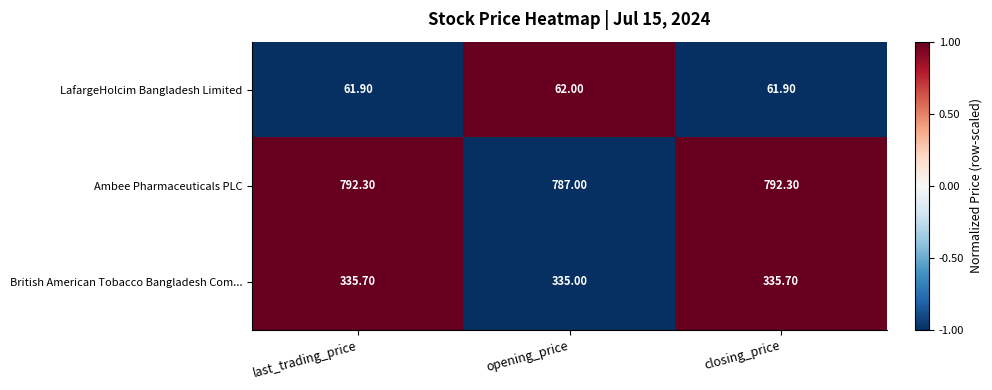

Rank the series at last_trading_price from lowest to highest value.

LafargeHolcim Bangladesh Limited, British American Tobacco Bangladesh Com..., Ambee Pharmaceuticals PLC